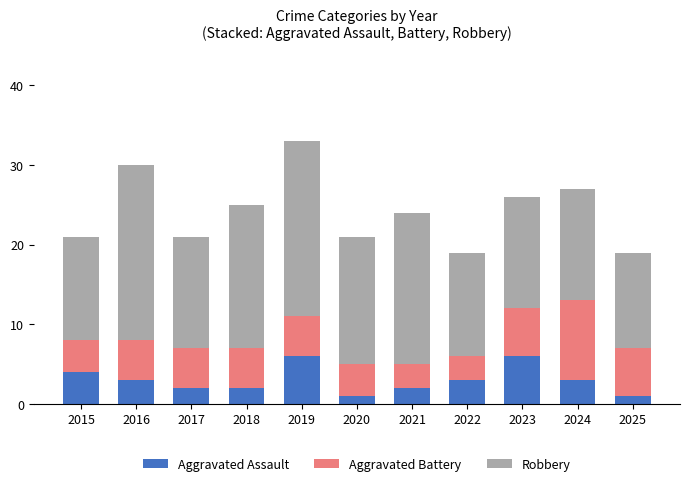

What is the difference between the maximum and minimum values in the Aggravated Assault series?

5